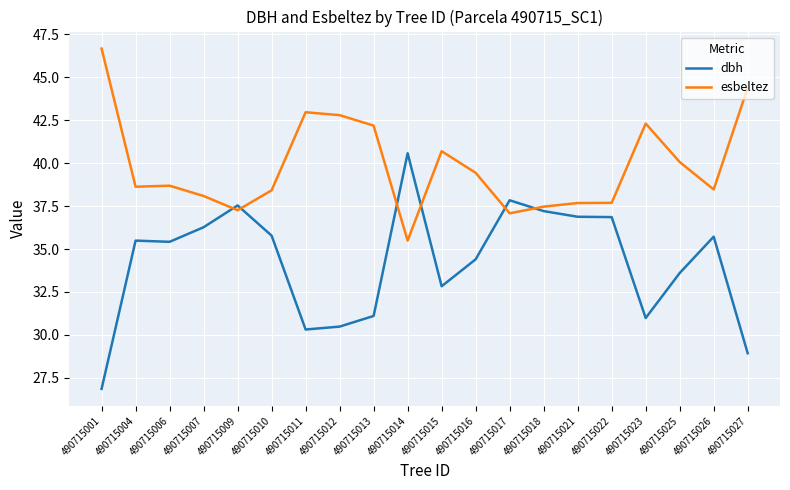

Between which two adjacent categories do esbeltez and dbh first intersect?

490715007 and 490715009